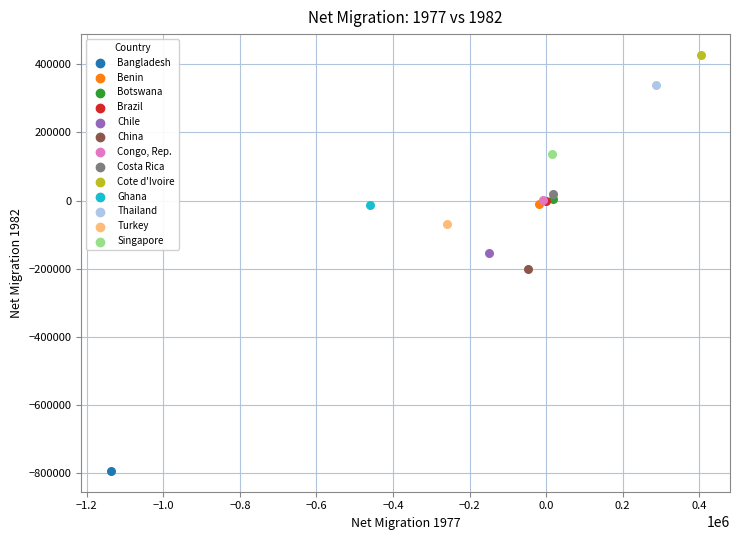

What are all the series names shown in the legend?

Bangladesh, Benin, Botswana, Brazil, Chile, China, Congo, Rep., Costa Rica, Cote d'Ivoire, Ghana, Thailand, Turkey, Singapore